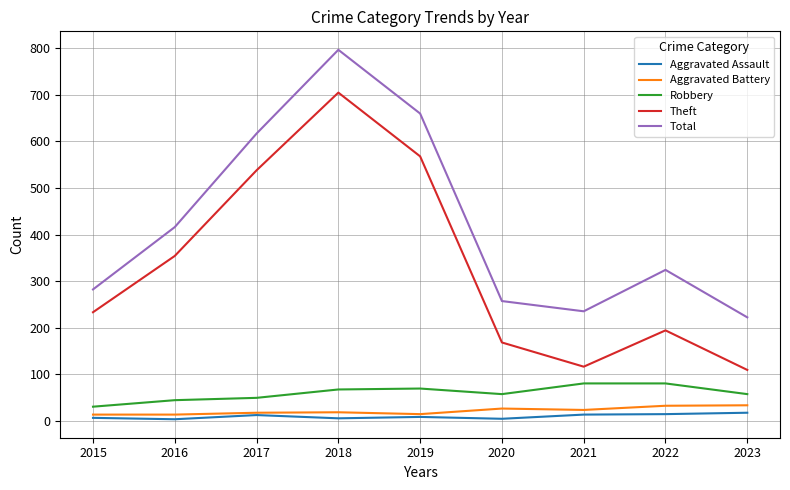

True or false: Robbery has a value of 49 at 2017.

True